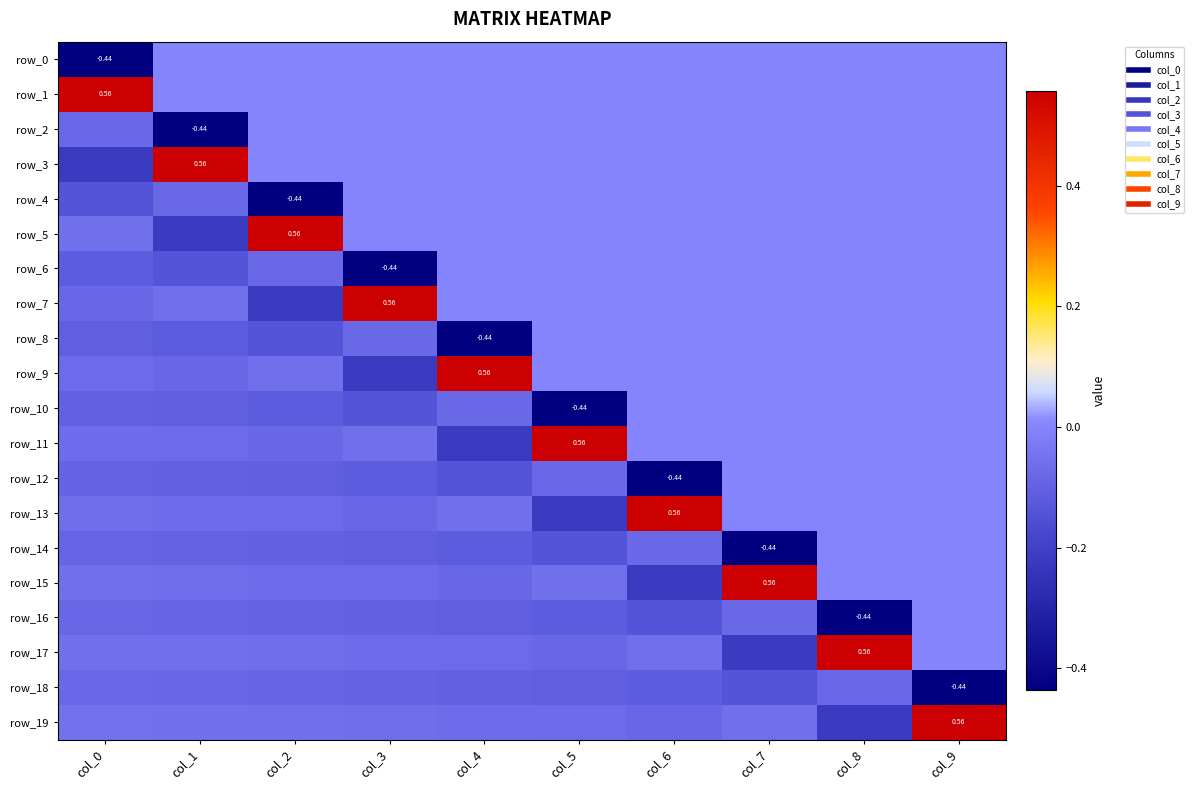

How many series are shown in this chart?

20